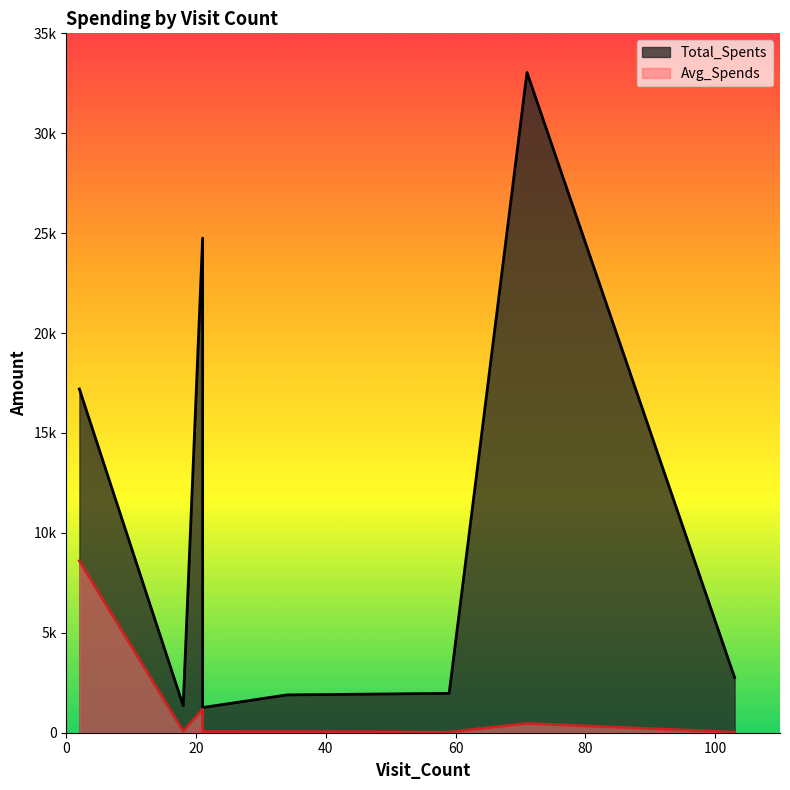

Does the chart display data point markers on the line(s)?

No